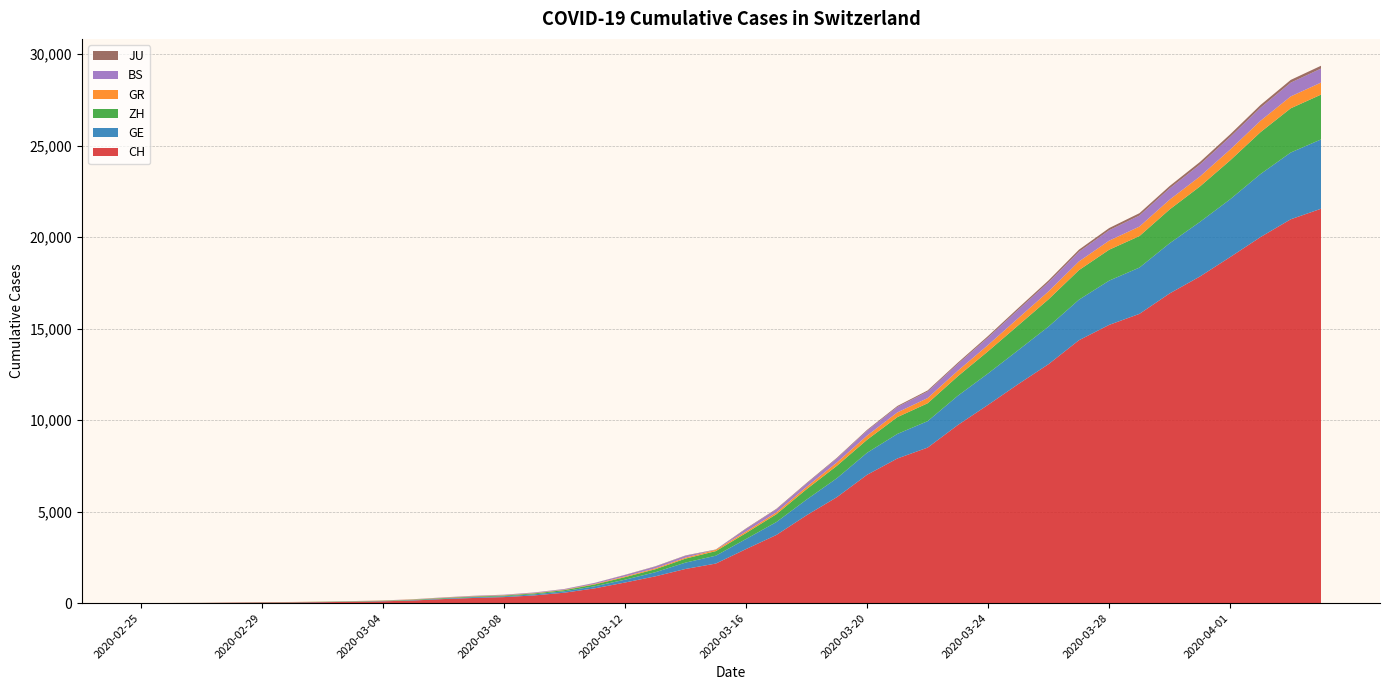

Reading left to right, extract all data points from this chart.

CH: 0	4	8	20	30	36	50	69	97	142	219	280	327	419	569	806	1124	1461	1866	2160	2954	3722	4801	5788	7014	7904	8498	9735	10838	11975	13064	14367	15207	15809	16928	17852	18915	20005	20978	21554
GE: 0	1	1	5	9	10	11	14	16	20	30	43	45	60	79	113	154	225	347	430	551	705	857	1035	1204	1342	1445	1600	1717	1856	2057	2215	2419	2530	2743	2984	3160	3445	3650	3788
ZH: 0	0	2	2	6	7	10	13	15	23	29	34	40	49	62	101	140	163	218	250	326	429	568	679	711	919	978	1067	1213	1357	1489	1616	1690	1722	1848	1936	2125	2289	2417	2450
GR: 0	2	2	6	6	6	9	9	12	14	16	17	18	18	22	31	43	53	56	71	84	101	128	182	226	258	284	300	343	393	433	474	495	519	535	547	592	622	649	657
BS: 0	0	1	1	1	1	1	3	3	8	15	21	24	28	33	49	73	92	100	0	143	164	181	220	270	297	356	374	410	462	501	530	569	605	617	653	687	714	754	767
JU: 0	0	1	1	1	1	1	2	2	4	4	5	5	7	7	7	12	17	18	19	25	29	32	36	44	54	61	69	82	92	100	114	119	127	128	140	145	149	149	154